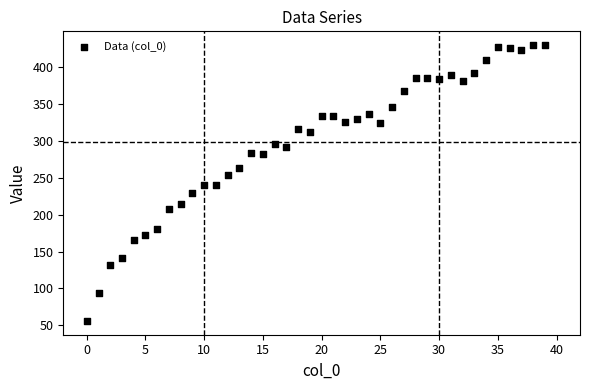

What is the range of Y values (max minus min)?

374